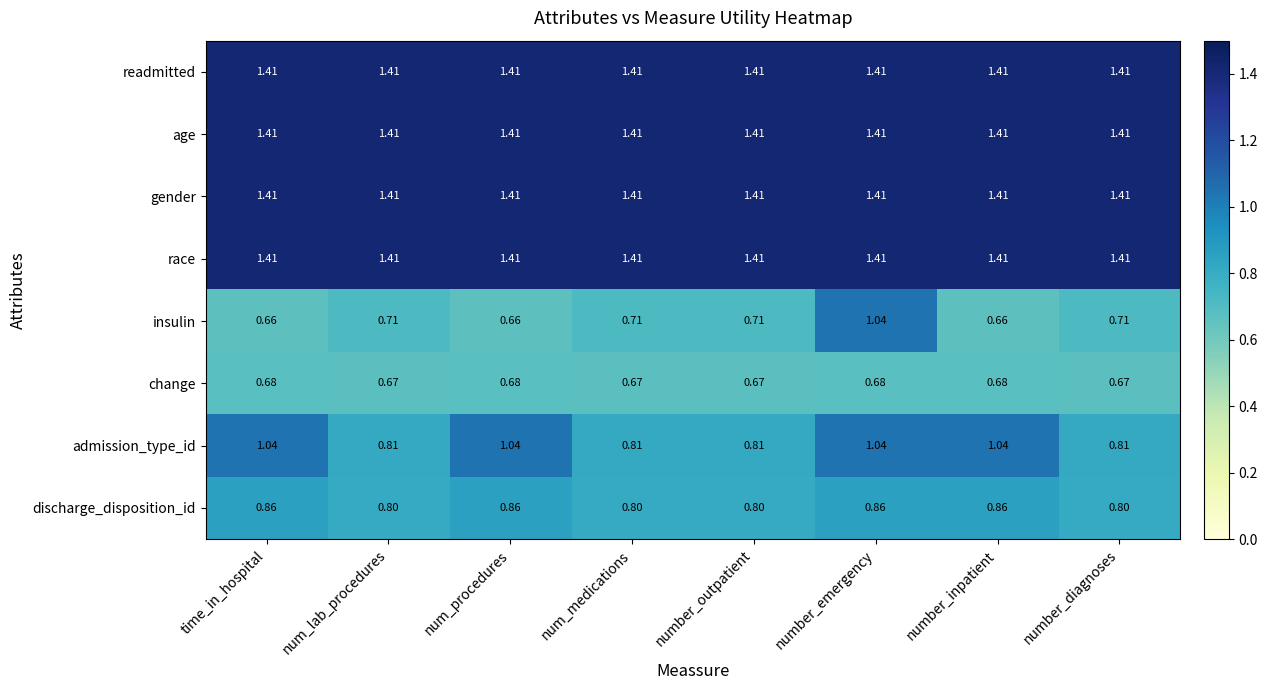

At which category is the sum across all series the highest?

number_emergency